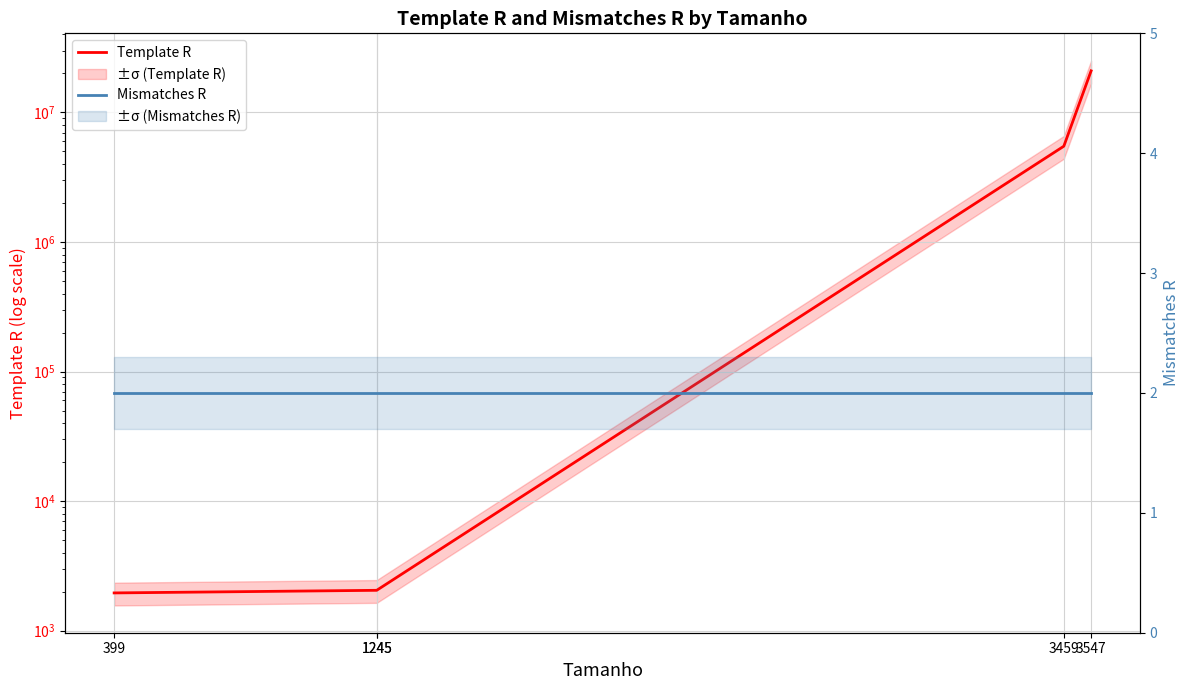

Read the Template R value at 1245.

2048